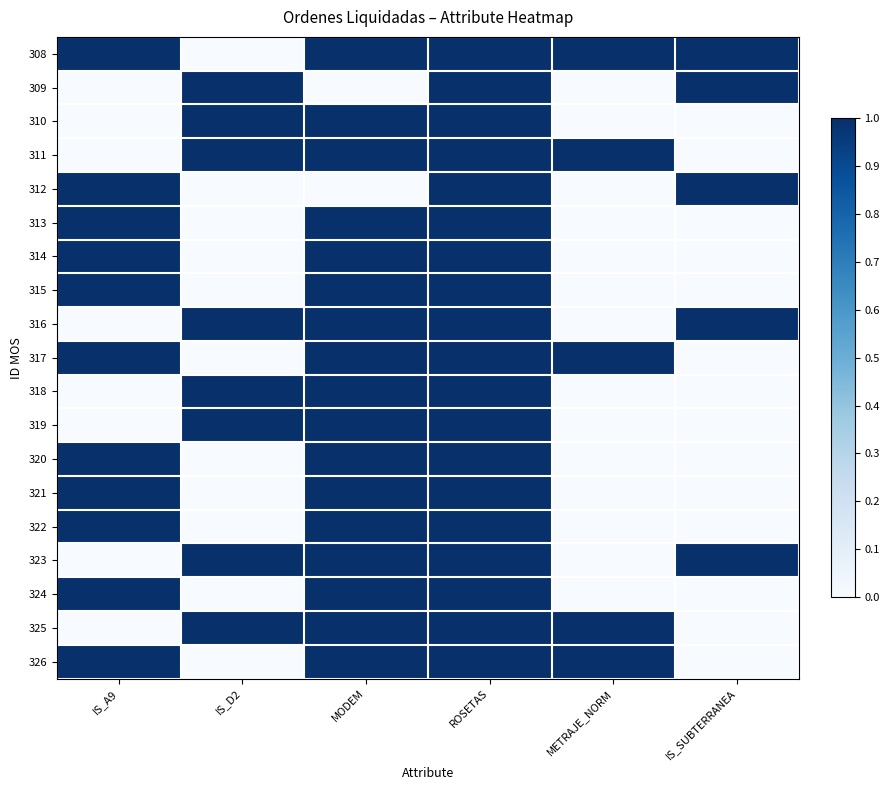

How many data points does each series have?

6